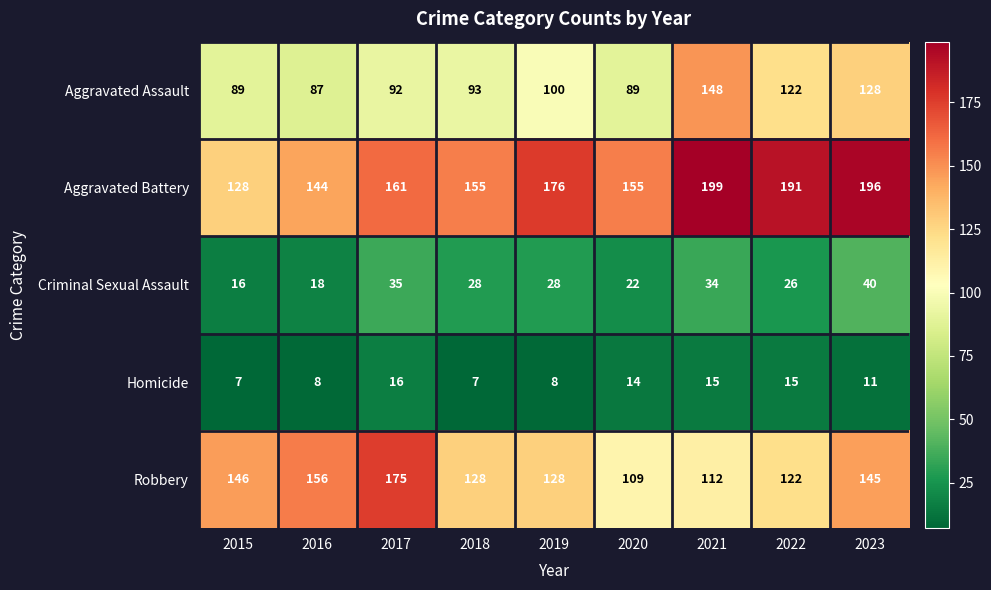

What is the difference between the second highest and minimum values in the Criminal Sexual Assault series?

19